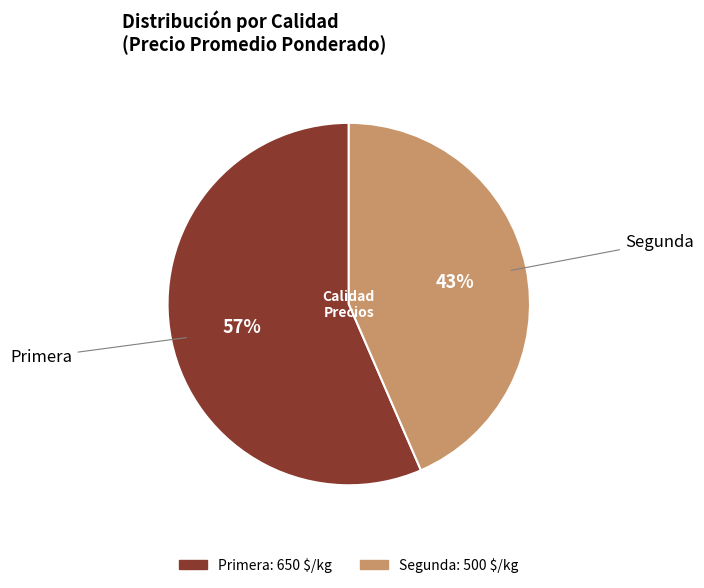

To the nearest percent, what percentage of the pie is Segunda?

43%